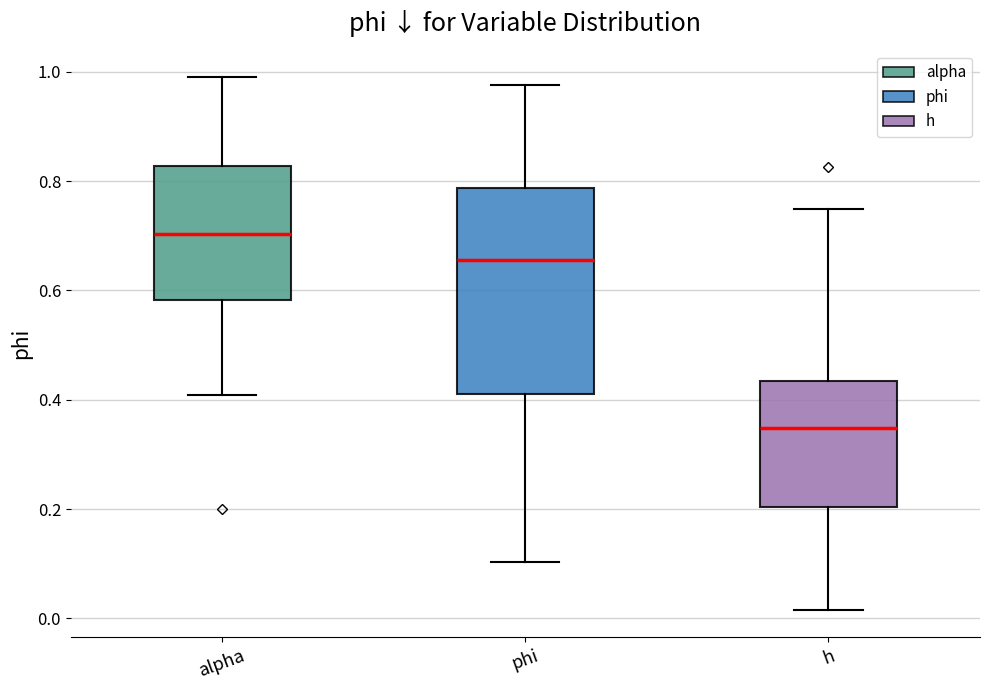

Reading left to right, transcribe this box plot: for each box, give where its median line is, the range the box spans, and where its two whiskers end, as read against the y-axis. The values are not printed on the chart, so give them approximately, as read against the axis.

alpha: median 0.70, box 0.58 to 0.82, whiskers 0.40 to 1.00
phi: median 0.66, box 0.42 to 0.78, whiskers 0.10 to 0.98
h: median 0.34, box 0.20 to 0.44, whiskers 0.02 to 0.74